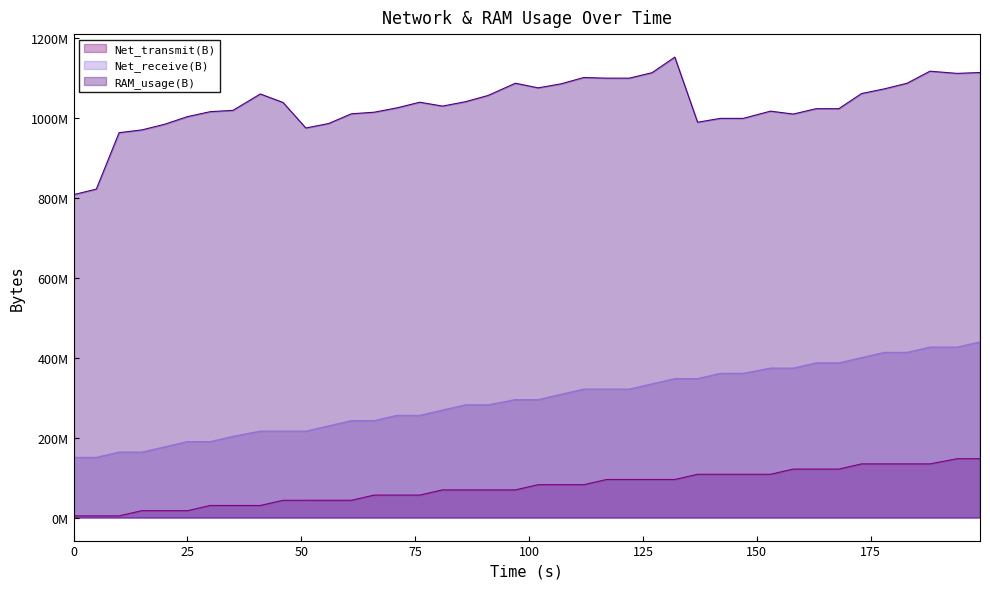

What are all the series names shown in the legend?

Net_transmit(B), Net_receive(B), RAM_usage(B)